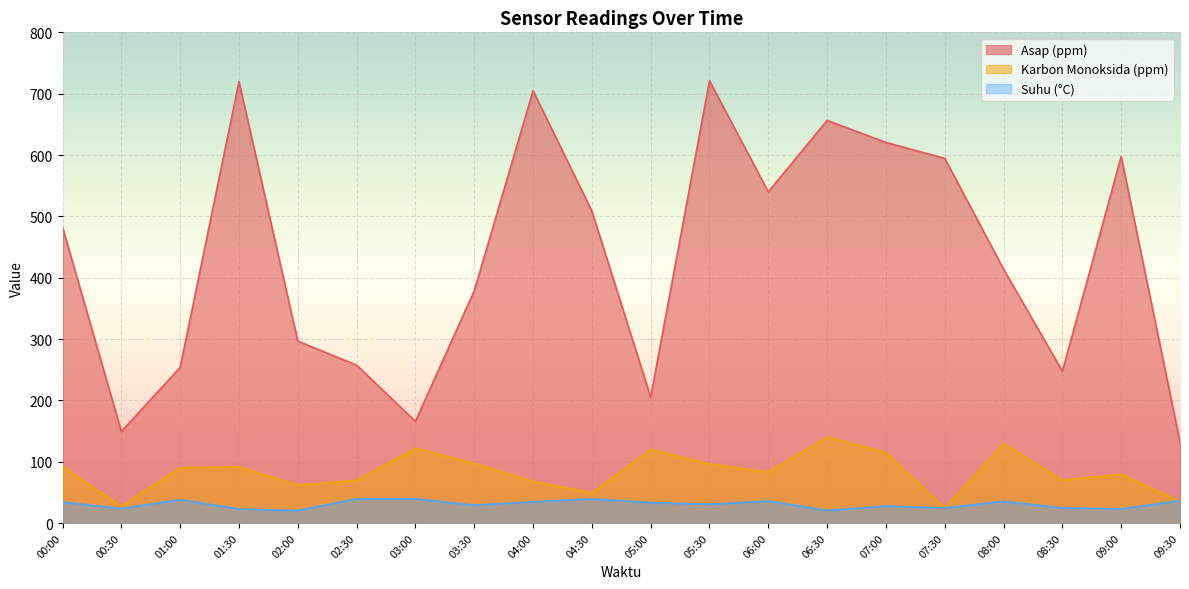

Rank the series by their maximum value, from highest to lowest.

Asap (ppm), Karbon Monoksida (ppm), Suhu (°C)